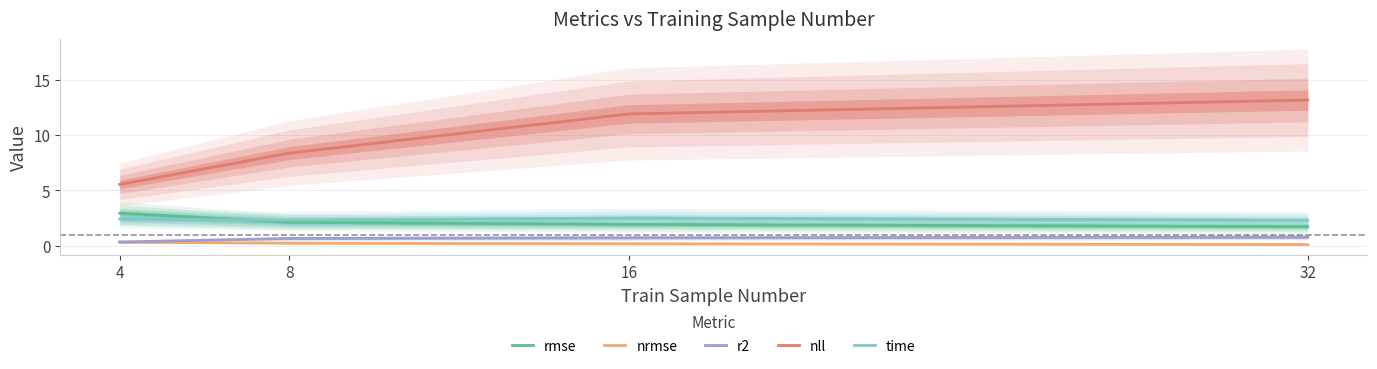

Count the number of categories in the chart.

4